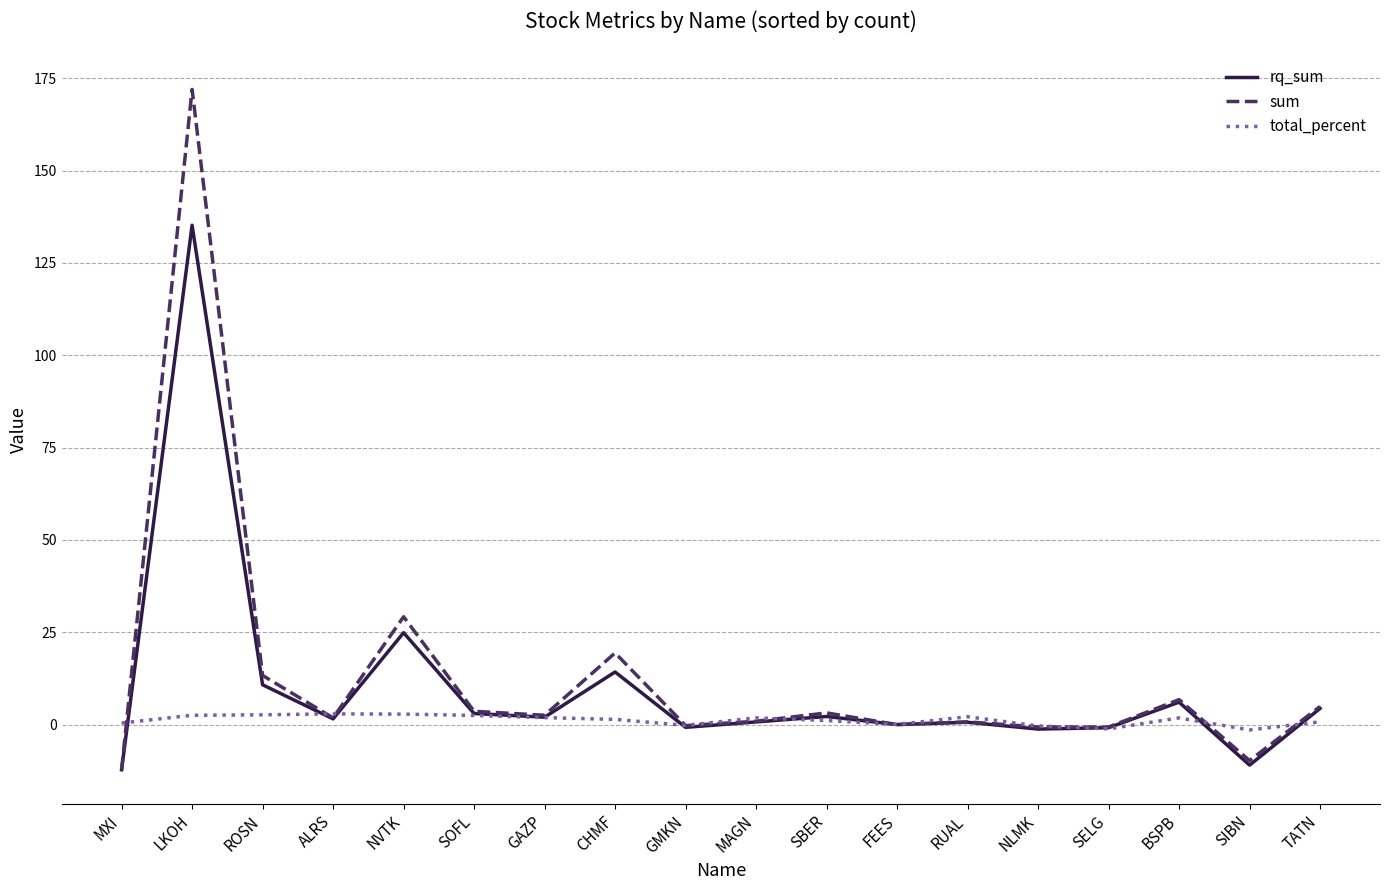

At which label is rq_sum closest to 61?

NVTK